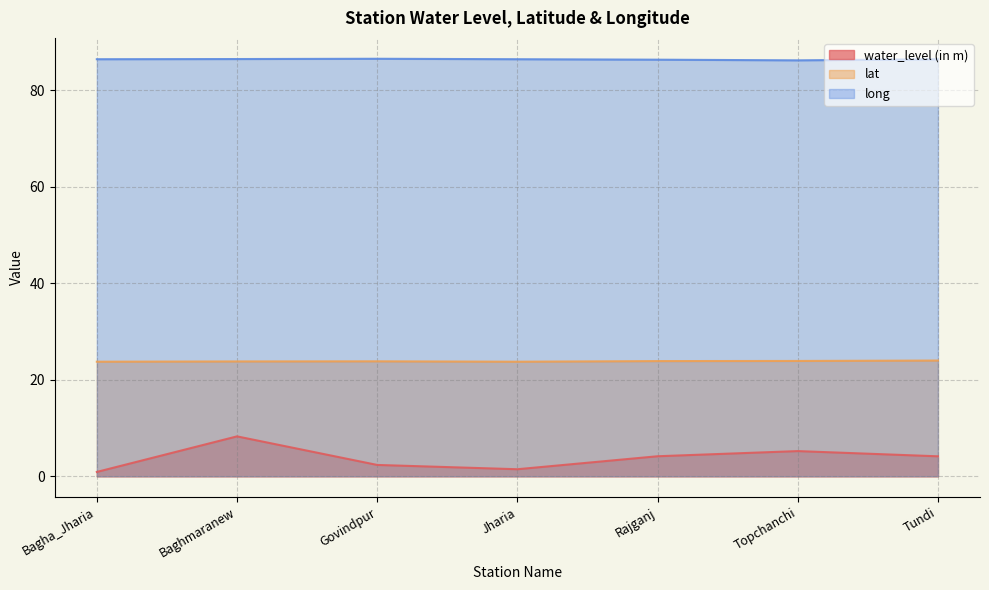

True or false: long and water_level (in m) intersect in this chart.

False